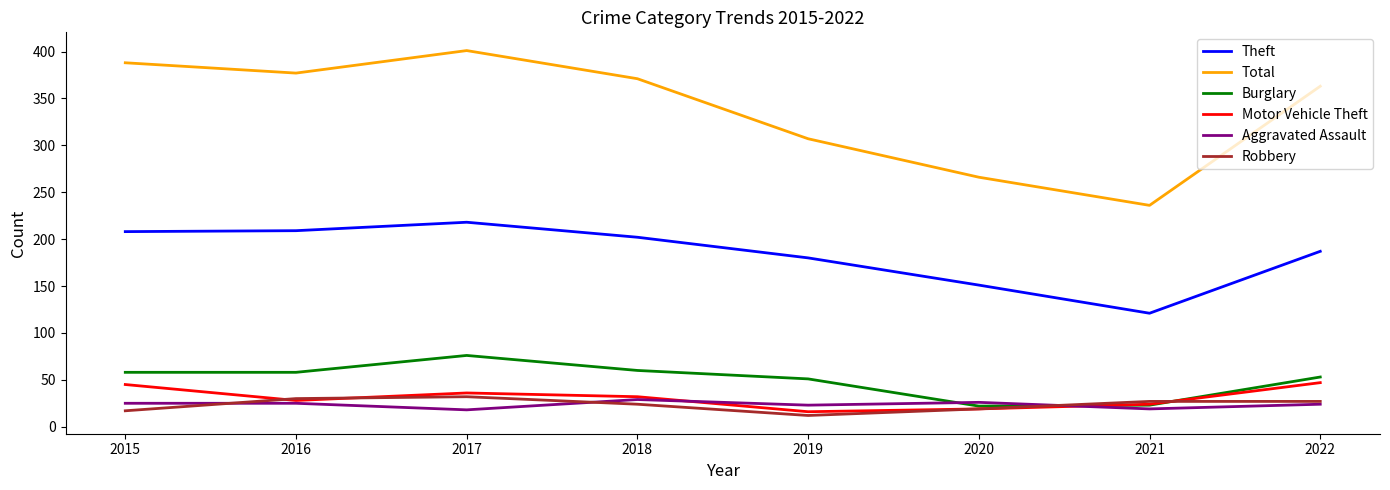

Which series has the largest total across all categories?

Total